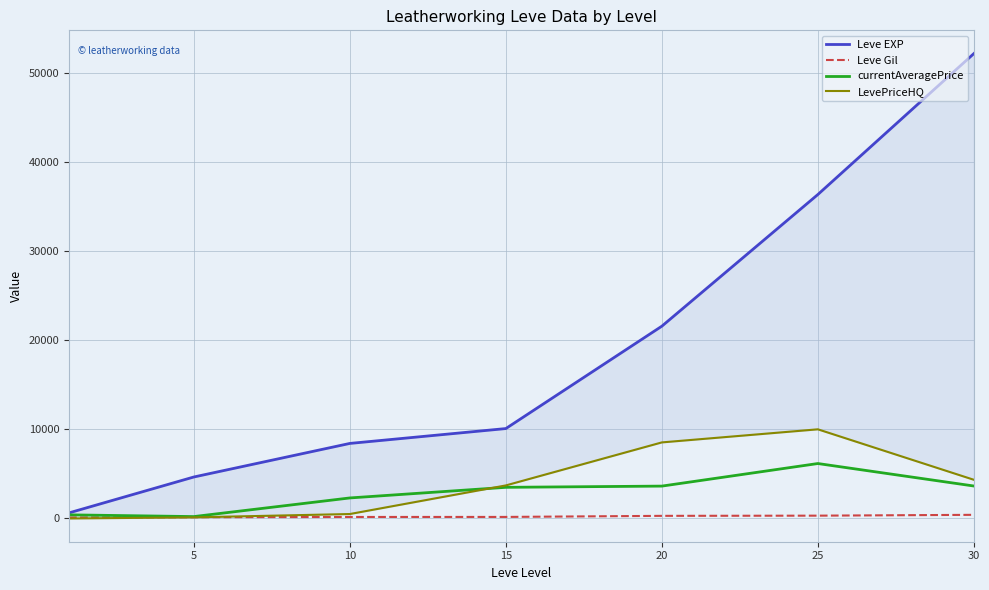

Where does the Leve EXP series first go above 10100?

20